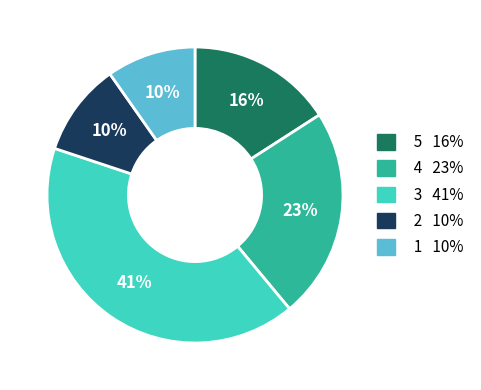

How many segments does this pie chart have?

5